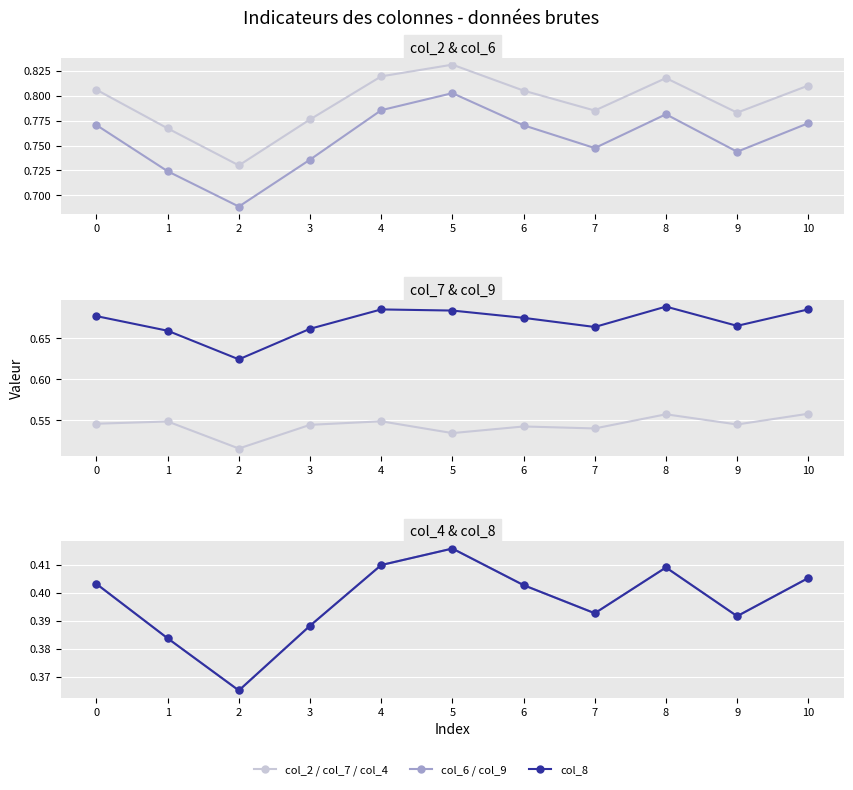

Rank the series by their maximum value, from lowest to highest.

col_4, col_8, col_7, col_9, col_6, col_2